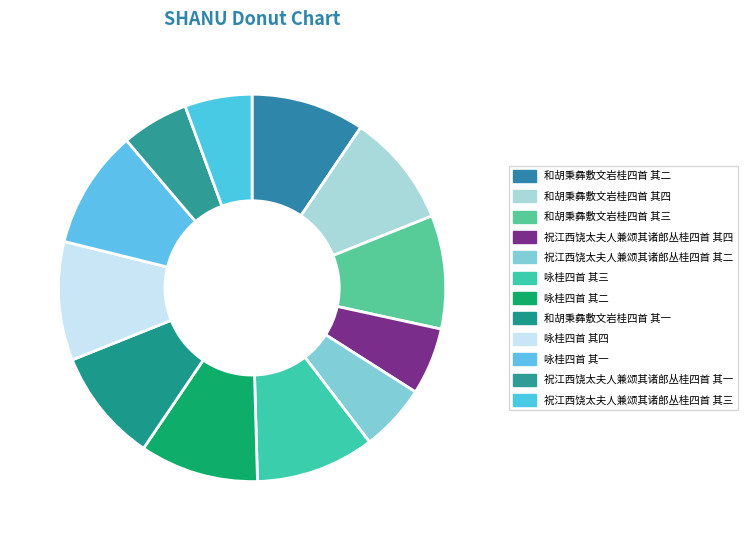

Is there a majority slice in this chart?

No